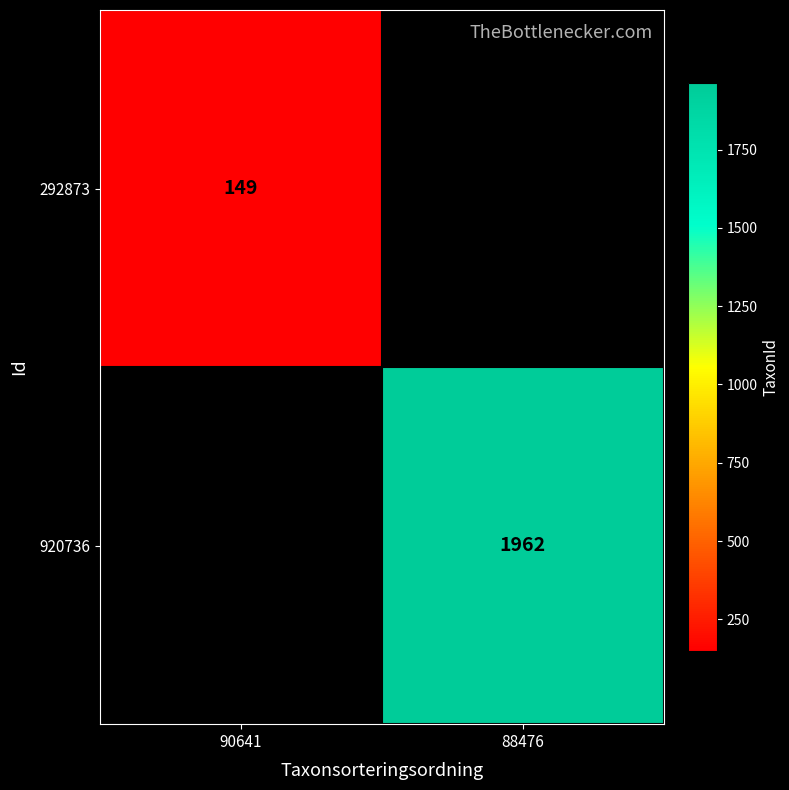

True or false: 920736 has a value of 2661 at 88476.

False